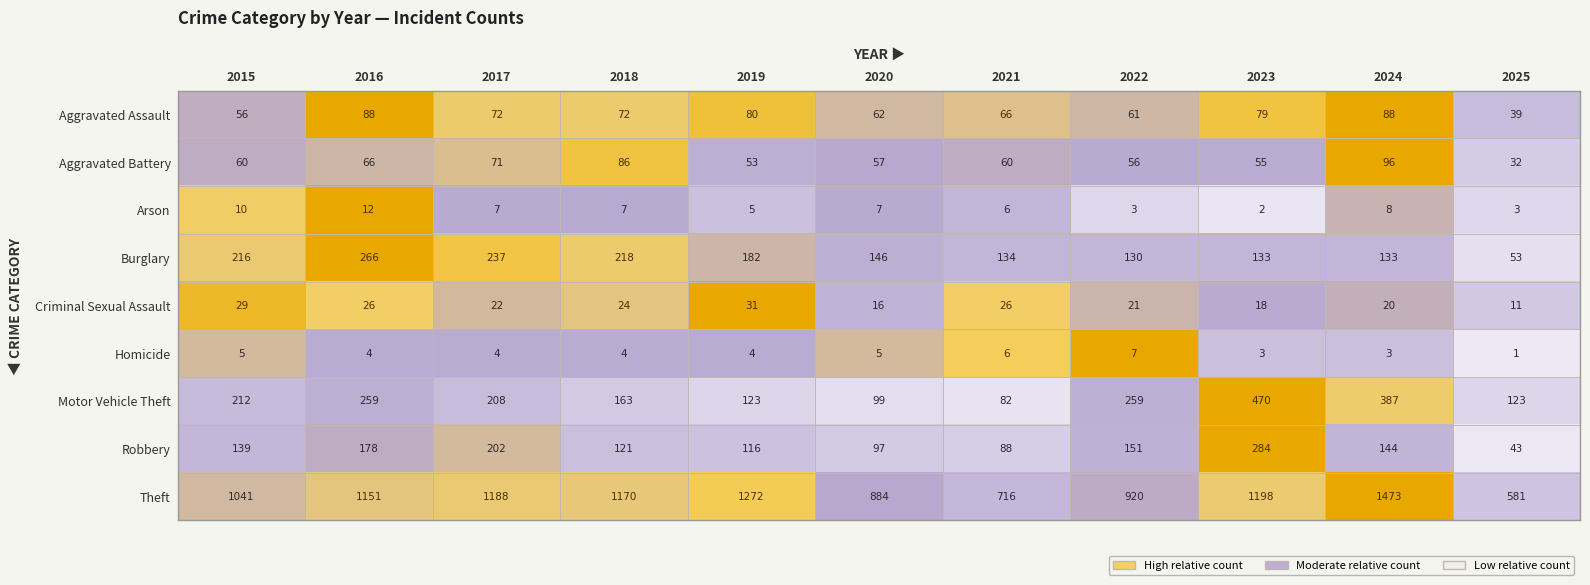

What is the maximum value for Arson?

12